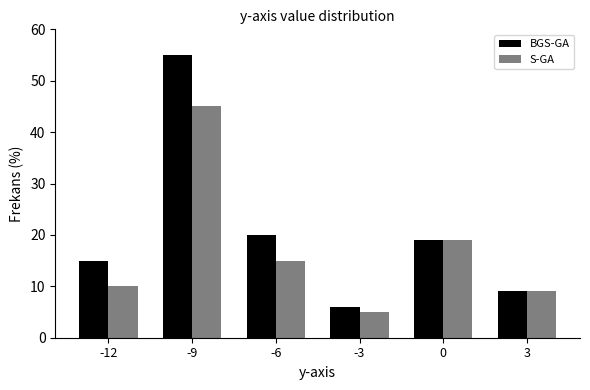

Reading left to right, transcribe all the data shown in this chart.

BGS-GA: 15	55	20	6	19	9
S-GA: 10	45	15	5	19	9